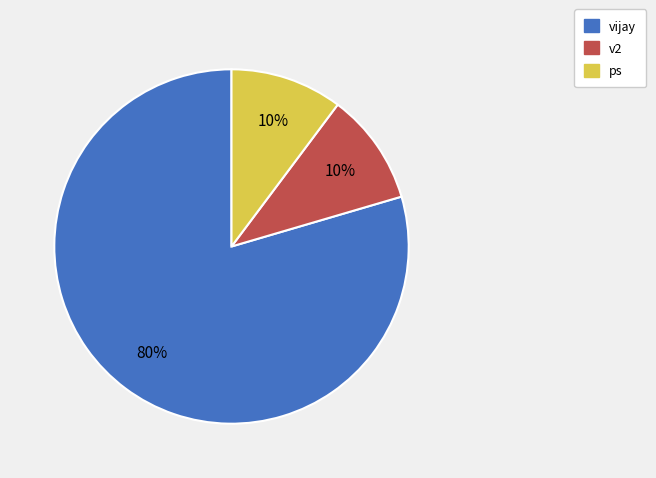

True or false: vijay accounts for 66% of the total.

False